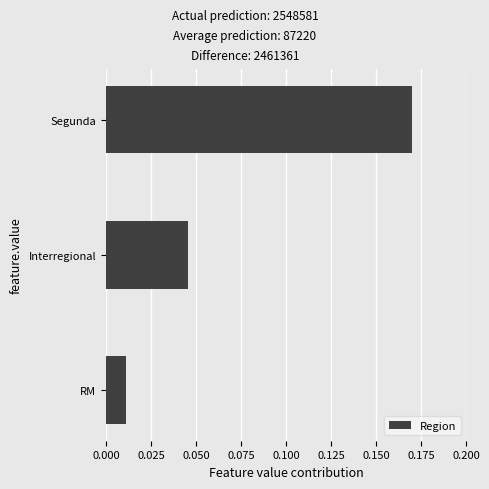

What is the average value?

0.1